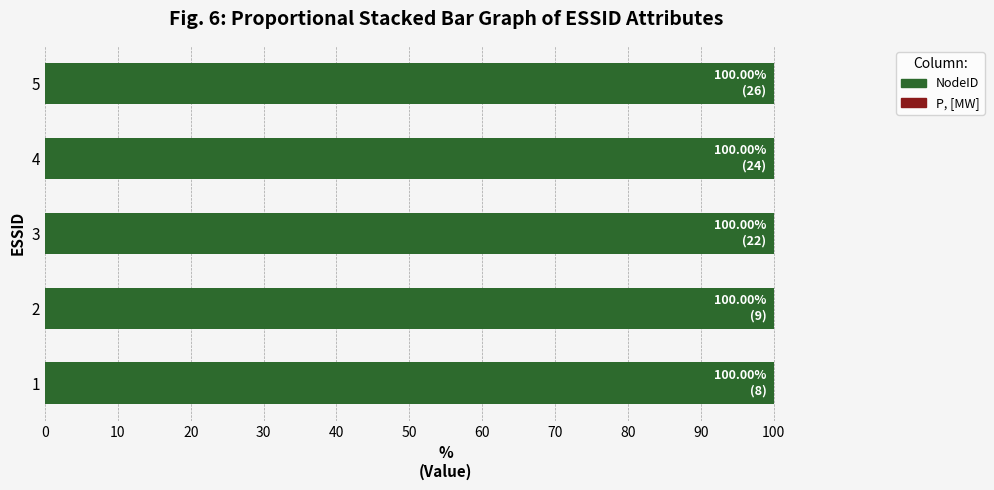

How many bars are there in each group?

2